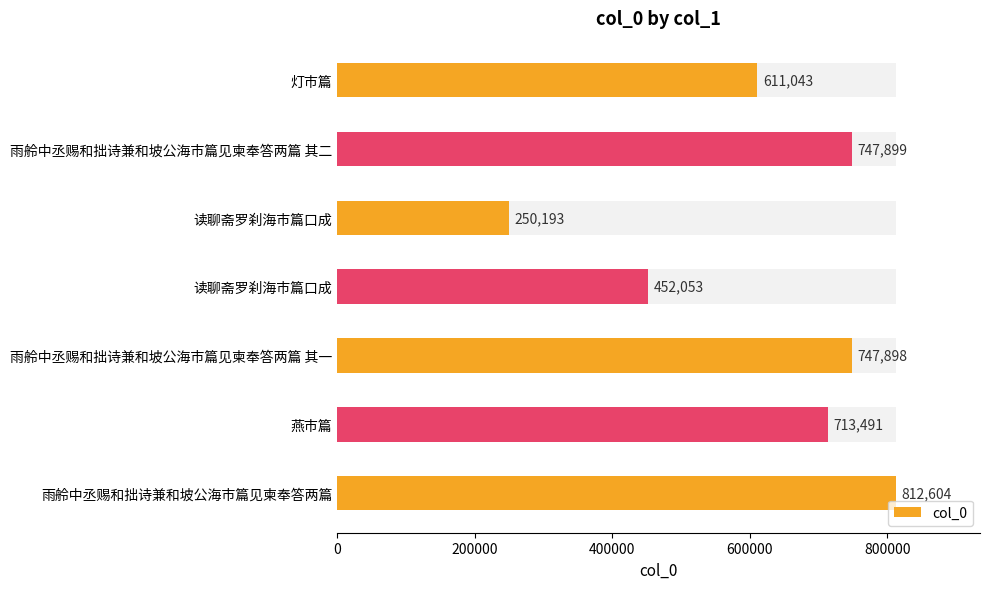

How many data points are above 713491?

3